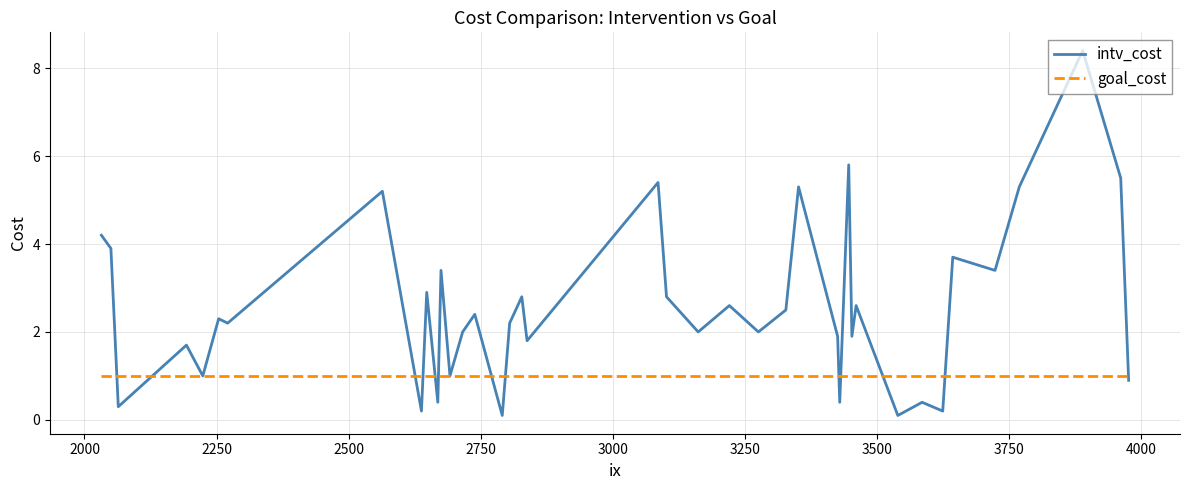

Rank the series by their maximum value, from highest to lowest.

intv_cost, goal_cost